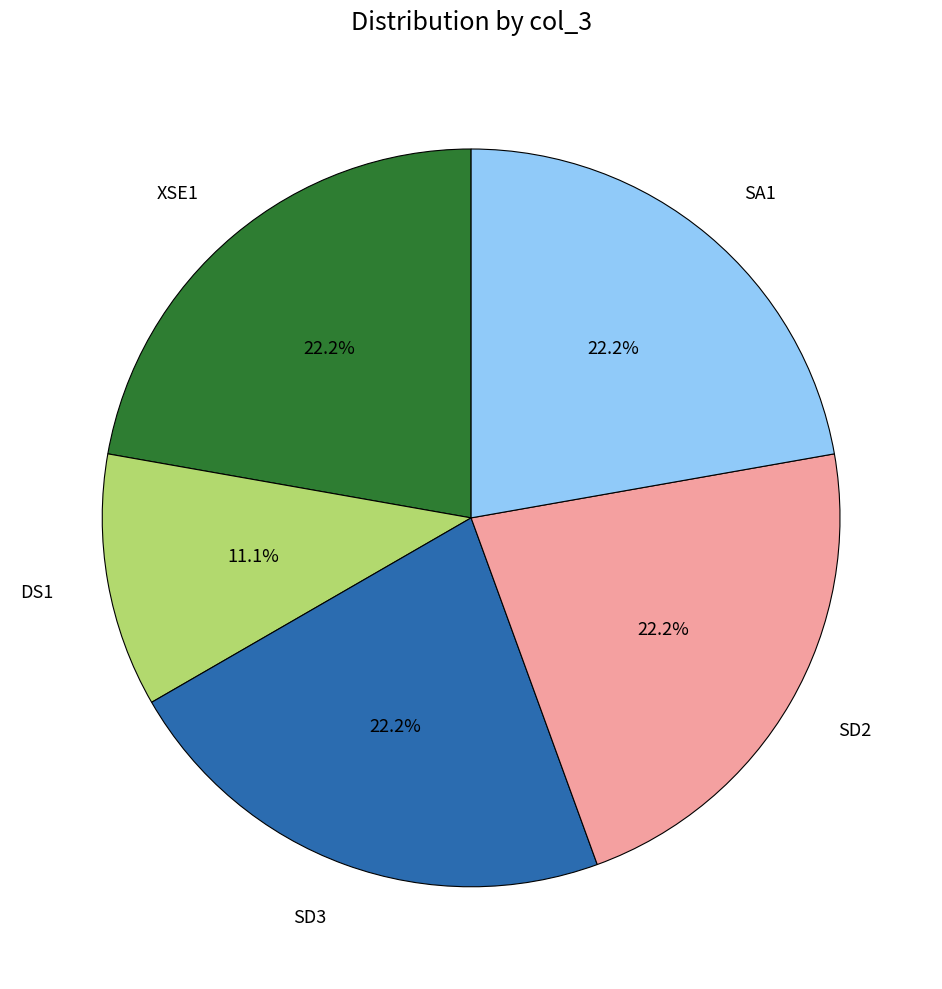

Which category has the smallest portion of the pie?

DS1